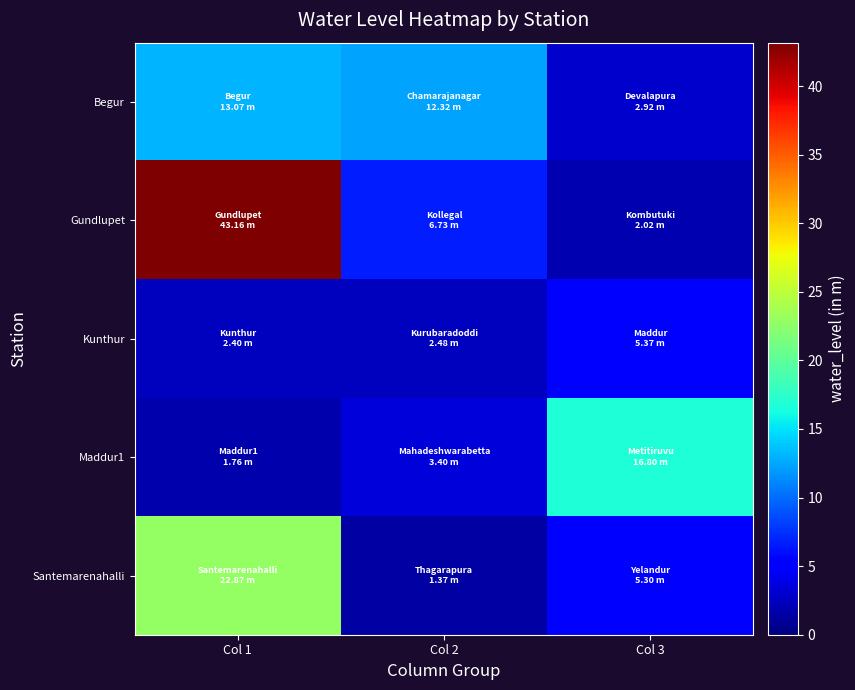

Which series has the widest spread of values?

Gundlupet